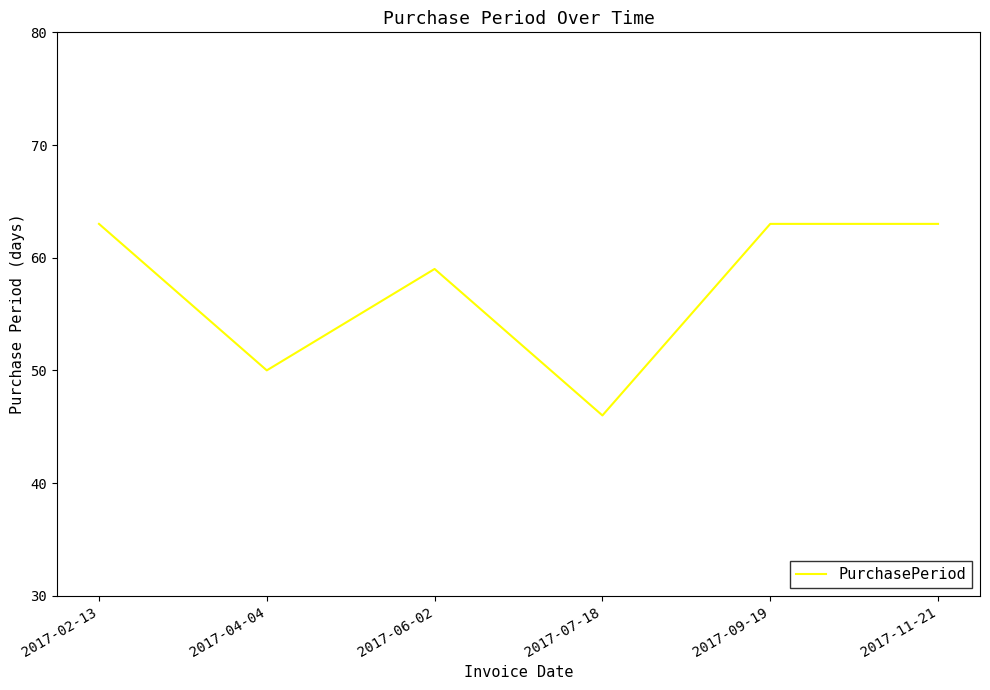

Is it true that the value at 2017-11-21 is 63?

True